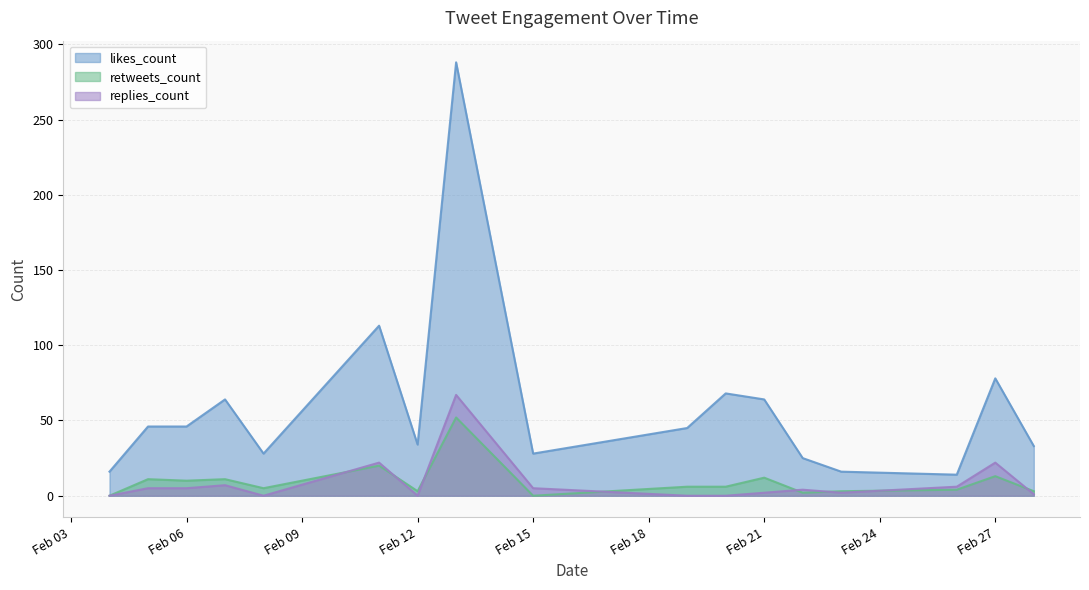

In retweets_count, how many points are higher than both neighbors (excluding endpoints)?

9